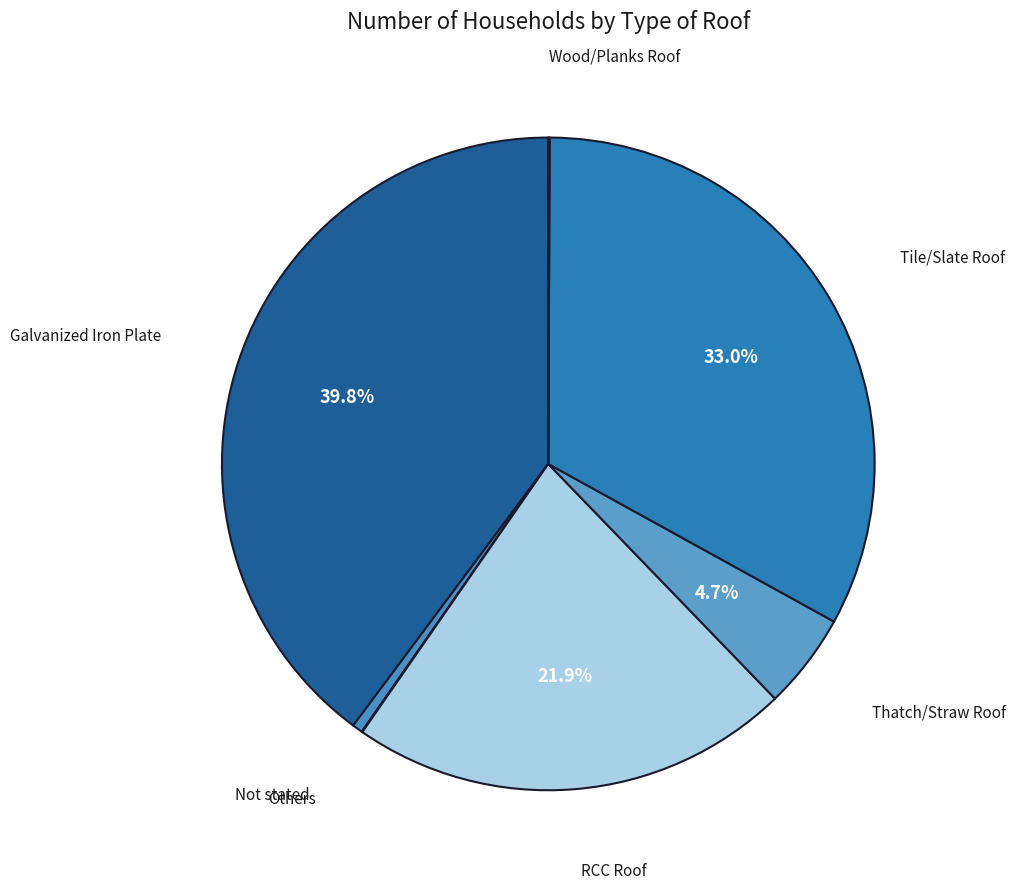

How many segments does this pie chart have?

7